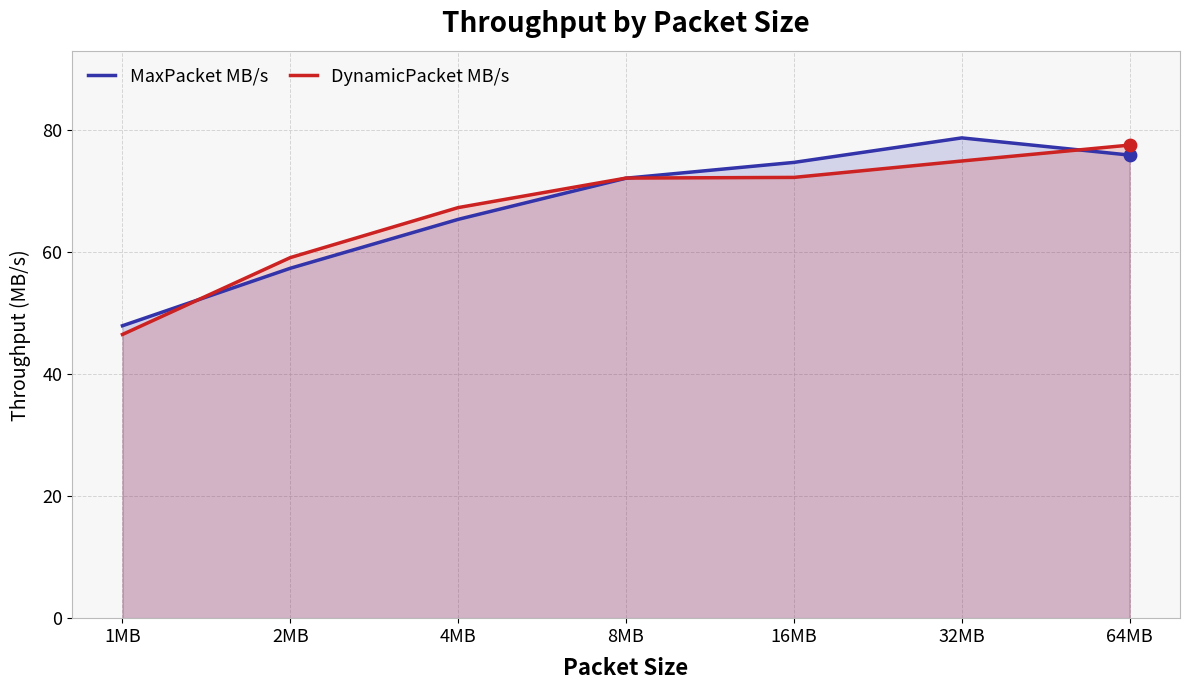

What is the total value across all series at 32MB?

153.8